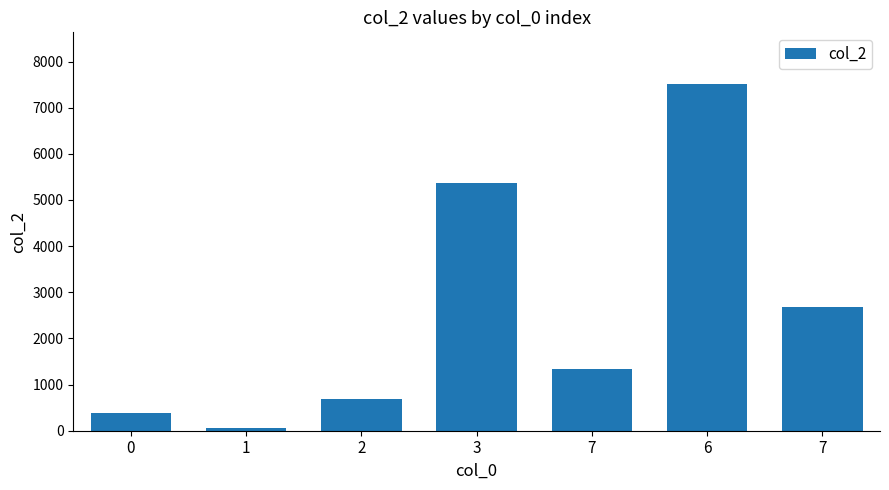

Does the chart contain any negative values?

No